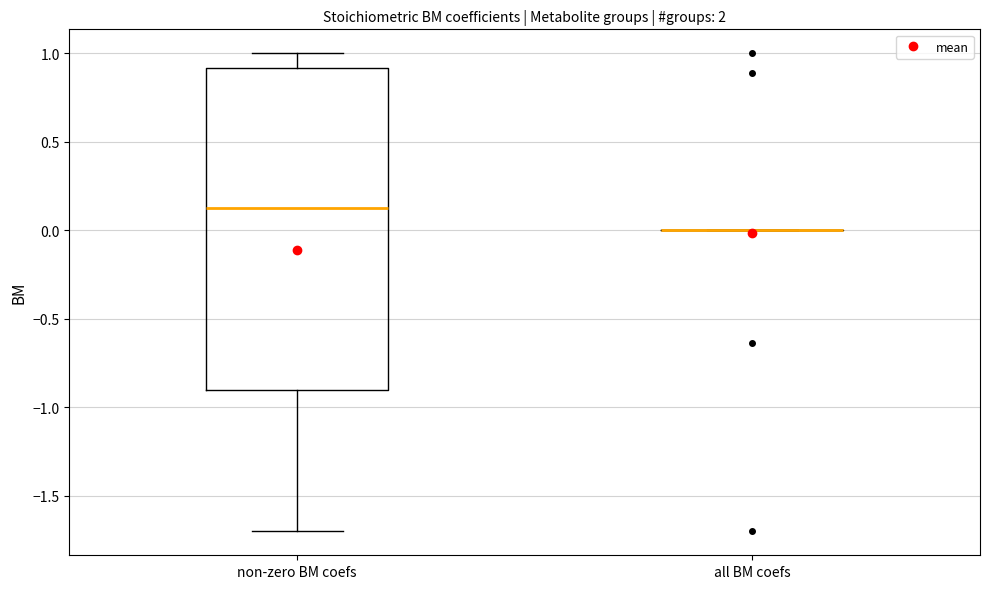

Reading left to right, transcribe this box plot: for each box, give where its median line is, the range the box spans, and where its two whiskers end, as read against the y-axis. The values are not printed on the chart, so give them approximately, as read against the axis.

non-zero BM coefs: median 0.15, box -0.90 to 0.90, whiskers -1.70 to 1.00
all BM coefs: box collapsed to a line at 0.00, whiskers 0.00 to 0.00